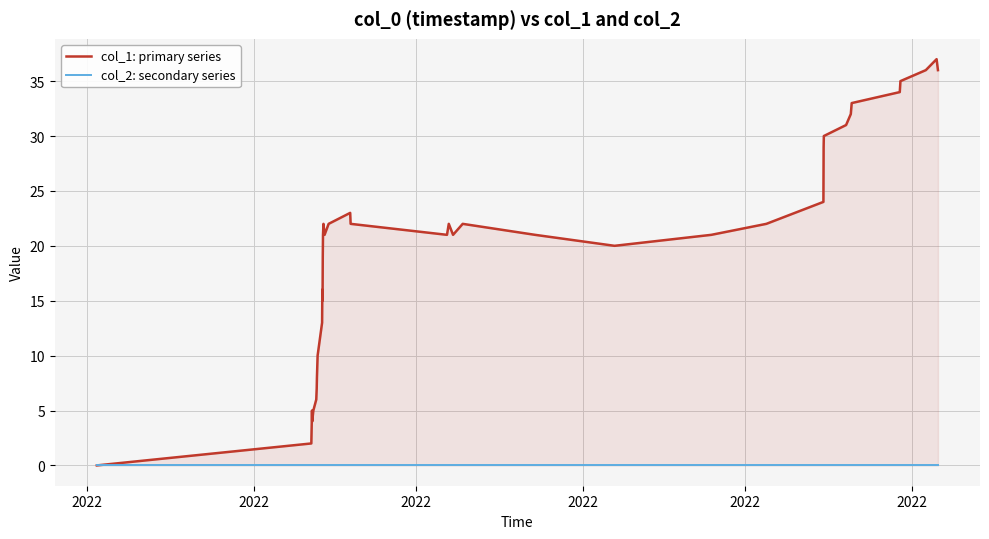

Which series has the widest spread of values?

col_1: primary series